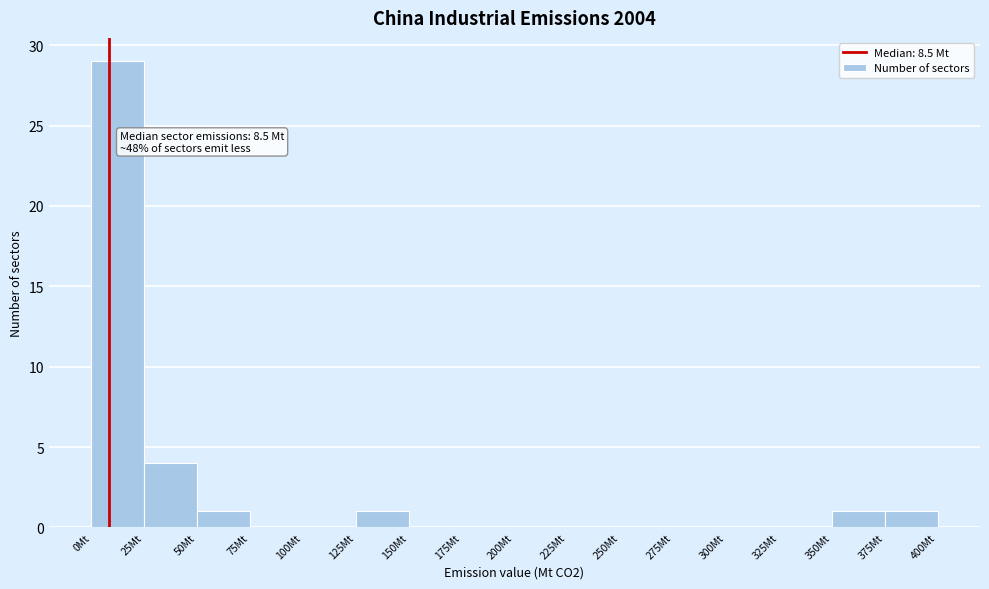

Which range on the x-axis has the tallest bar?

0 to 25